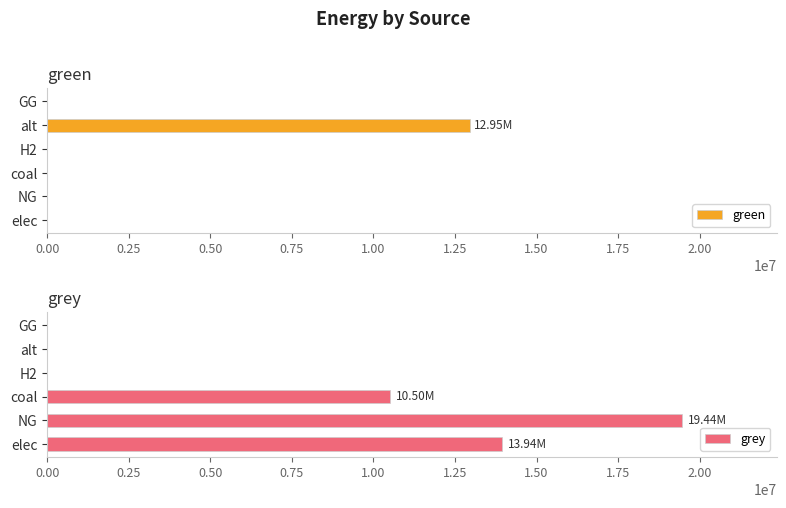

What is the highest value of the grey series?

19440607.2